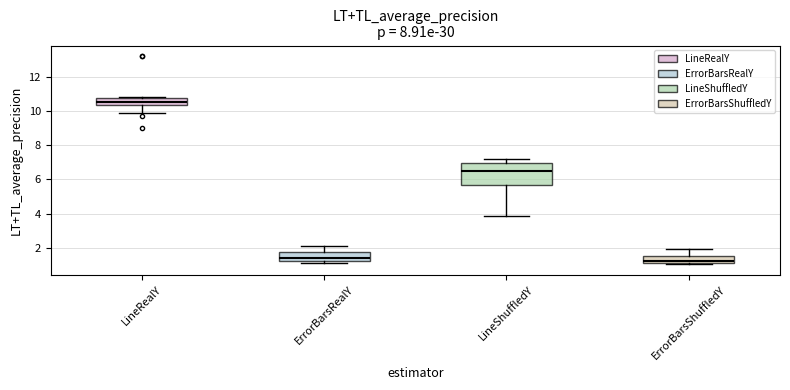

Reading left to right, read every box against the y-axis: the position of its median line, the range the box covers, and the ends of its whiskers. The values are not printed on the chart, so give them approximately, as read against the axis.

LineRealY: median 10.6, box 10.4 to 10.8, whiskers 9.8 to 10.8 (just above the box's upper edge)
ErrorBarsRealY: median 1.4, box 1.2 to 1.8, whiskers 1.2 (just below the box's lower edge) to 2.0
LineShuffledY: median 6.4, box 5.6 to 7.0, whiskers 3.8 to 7.2
ErrorBarsShuffledY: median 1.2, box 1.0 to 1.4, whiskers 1.0 (just below the box's lower edge) to 2.0